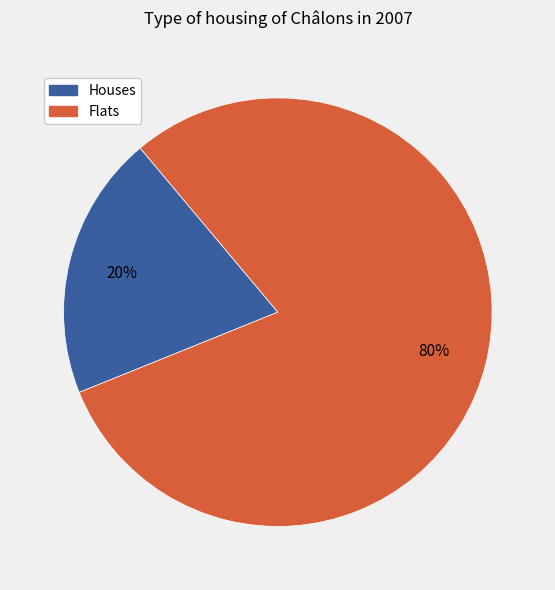

Is there any slice that represents more than half of the pie?

Yes